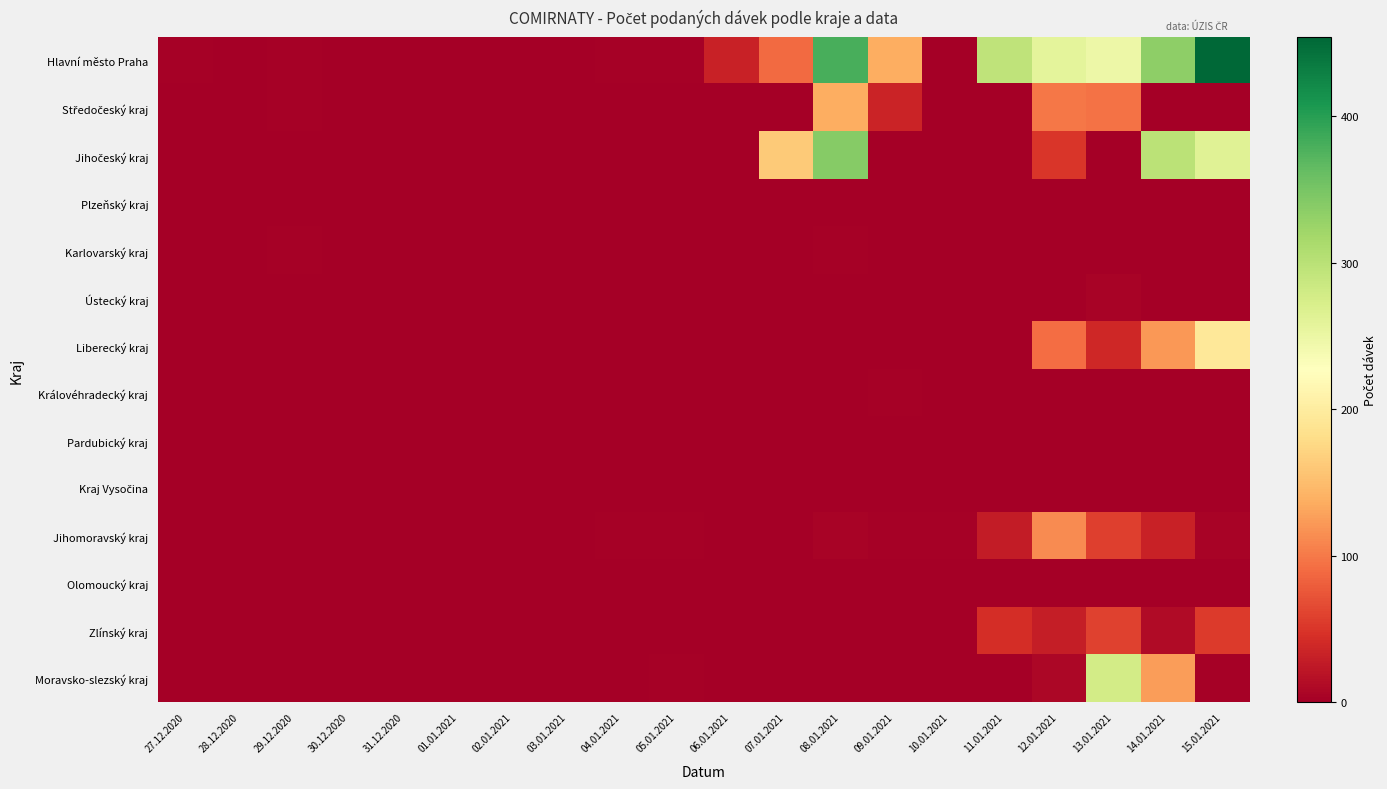

How many data points does each series have?

20